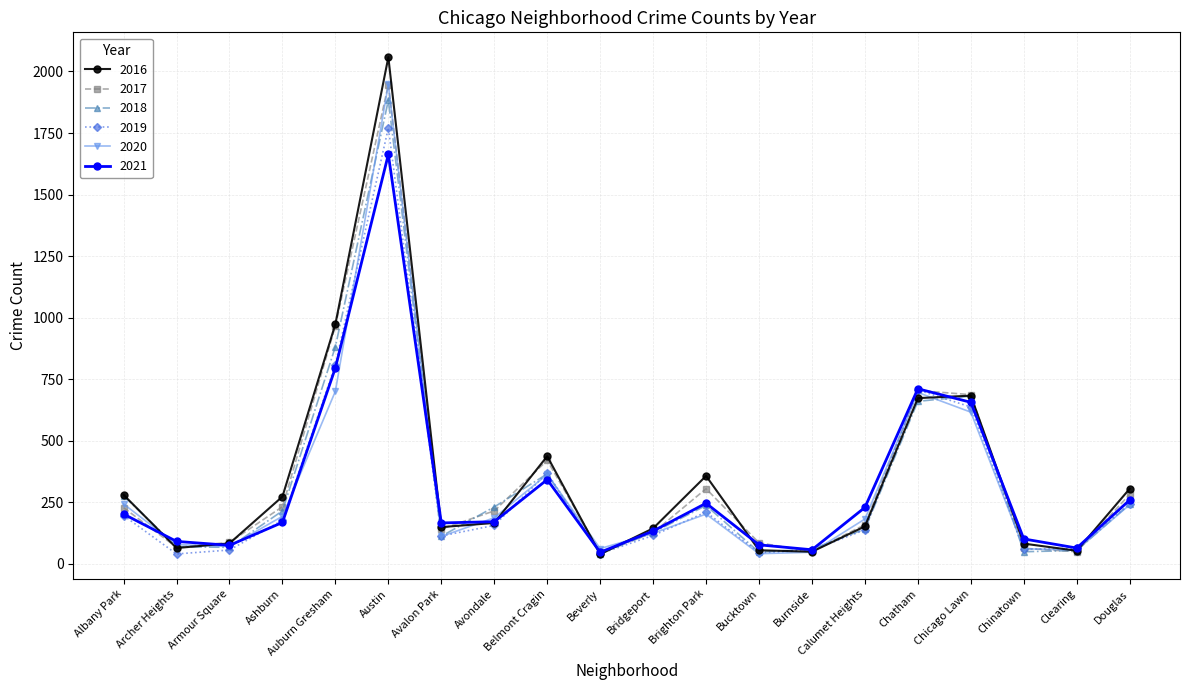

Is the value of 2021 at Chicago Lawn greater than the value of 2016 at Avalon Park?

Yes